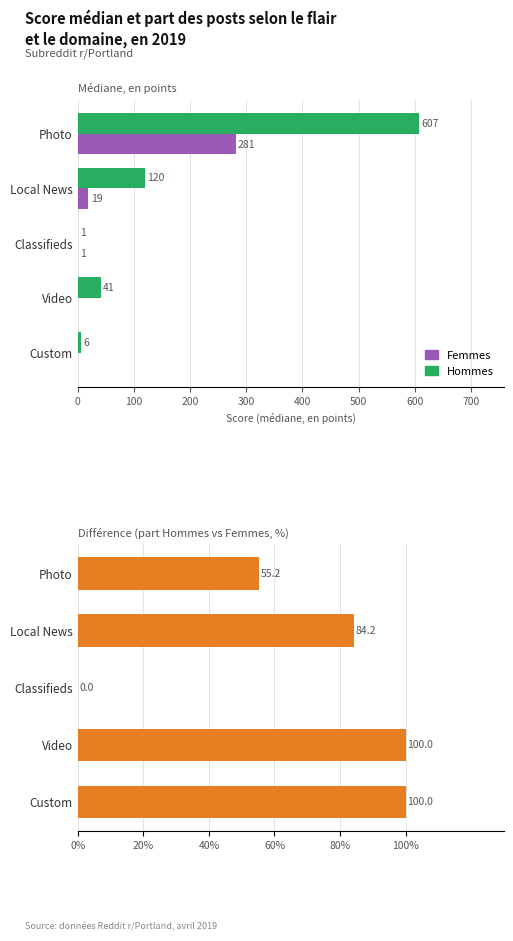

What is the value of the Hommes bar at the 5th from the left?

6.0